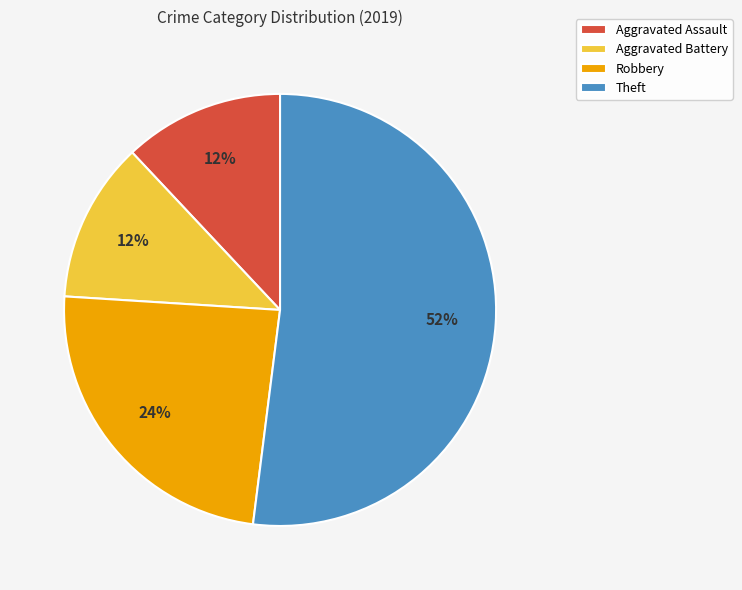

To the nearest percent, what portion does Theft represent?

52%